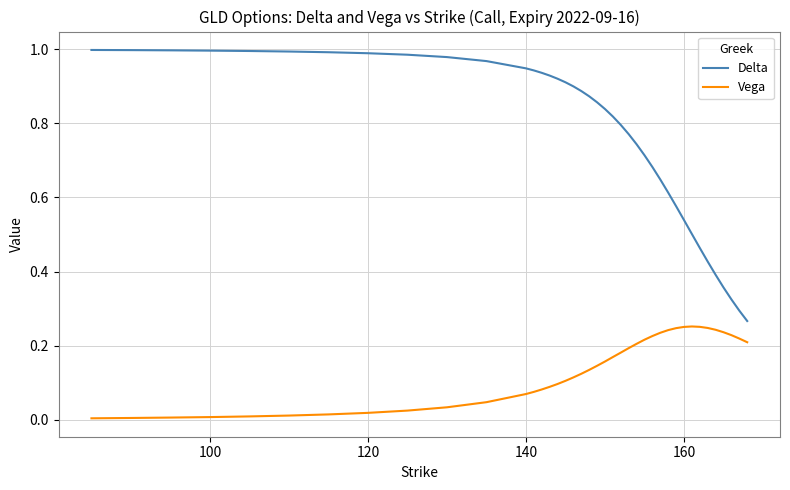

Which series has the largest total across all categories?

Delta